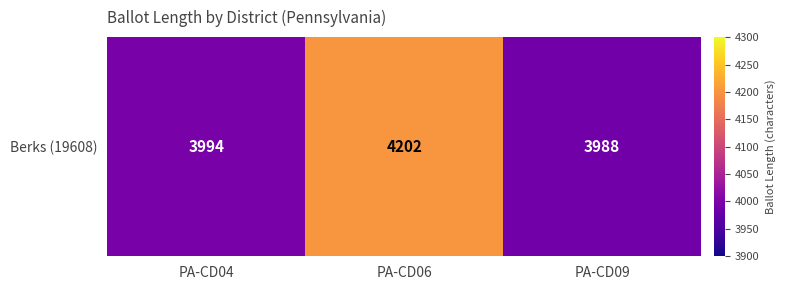

What is the average value?

4061